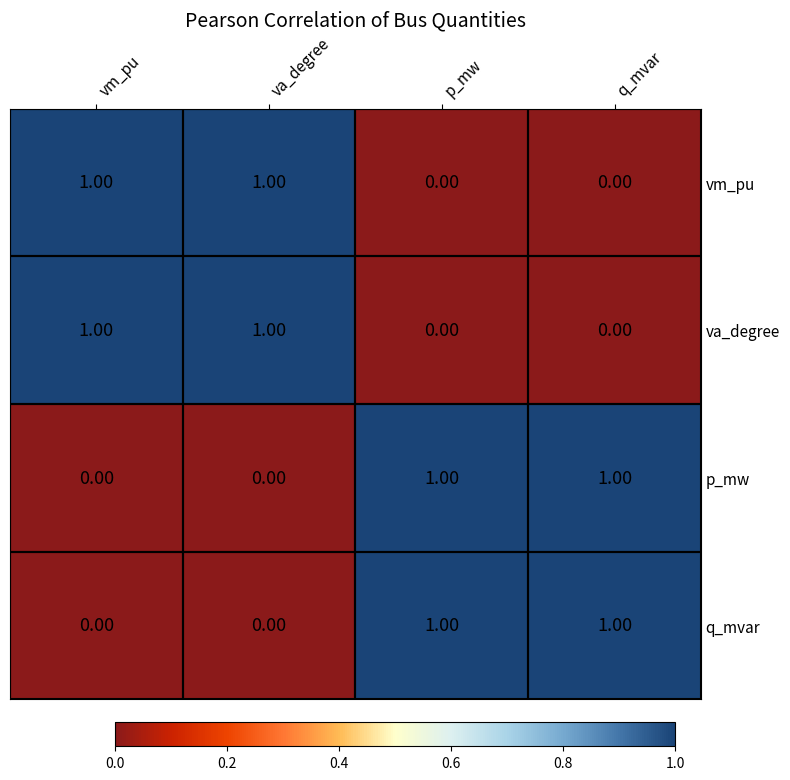

List the series in order of their peak value, lowest first.

q_mvar, vm_pu, va_degree, p_mw